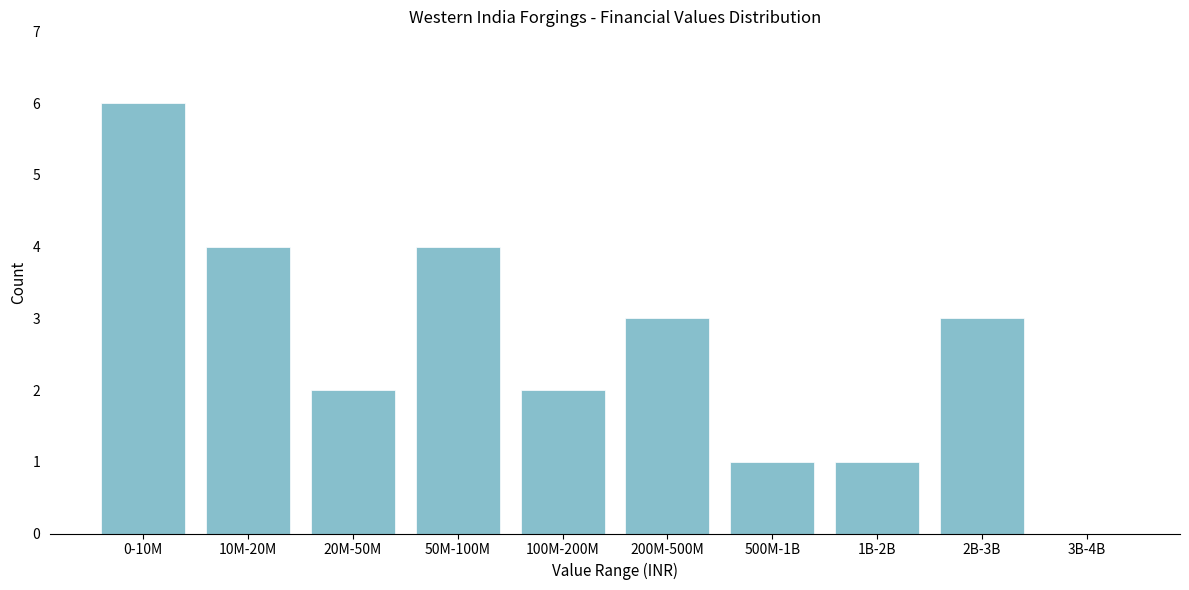

Reading left to right, list all the values displayed in this chart.

0-10M=6	10M-20M=4	20M-50M=2	50M-100M=4	100M-200M=2	200M-500M=3	500M-1B=1	1B-2B=1	2B-3B=3	3B-4B=0